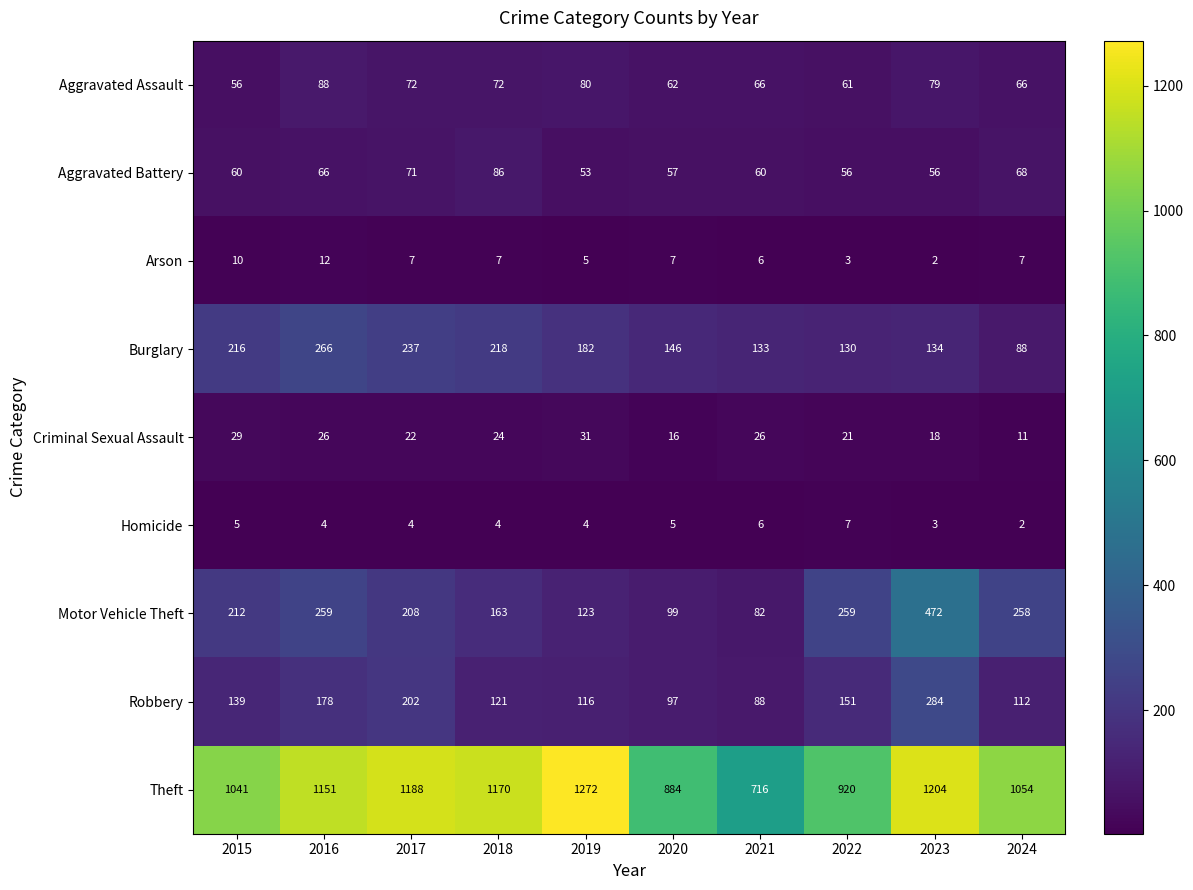

Rank the categories by Robbery value from highest to lowest.

2023, 2017, 2016, 2022, 2015, 2018, 2019, 2024, 2020, 2021